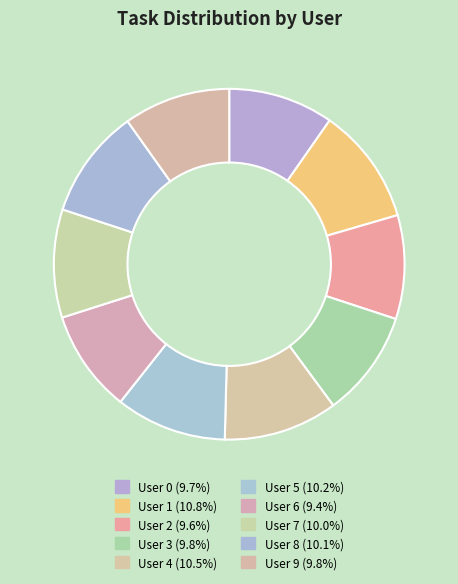

Count the number of slices in the pie.

10